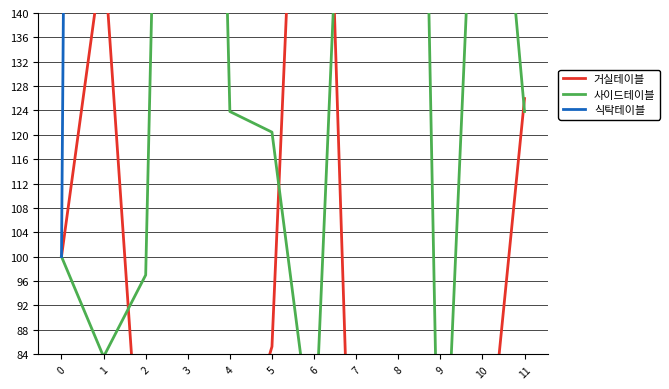

How many interior local peaks does the 사이드테이블 series have?

3